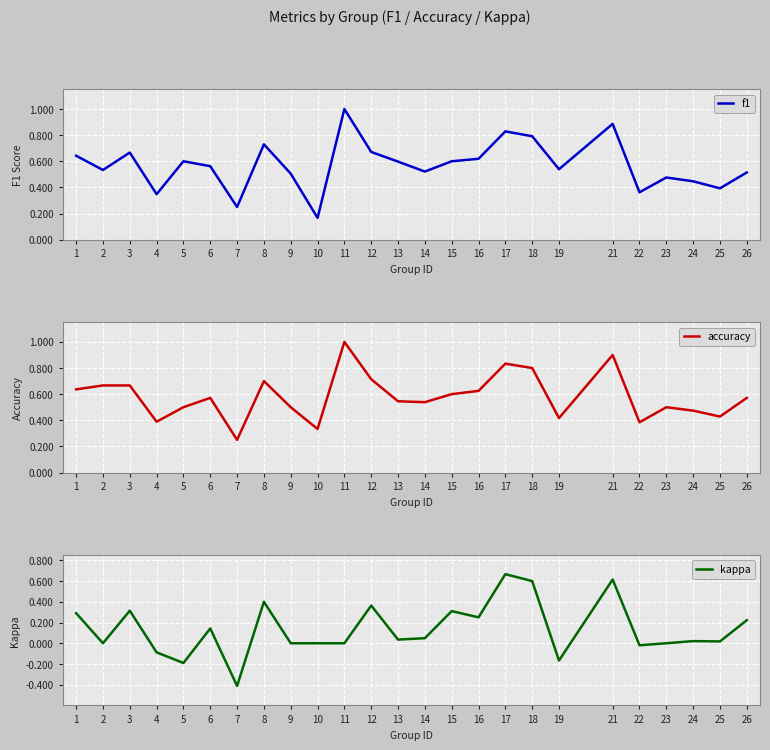

True or false: f1 and accuracy cross at least once.

True